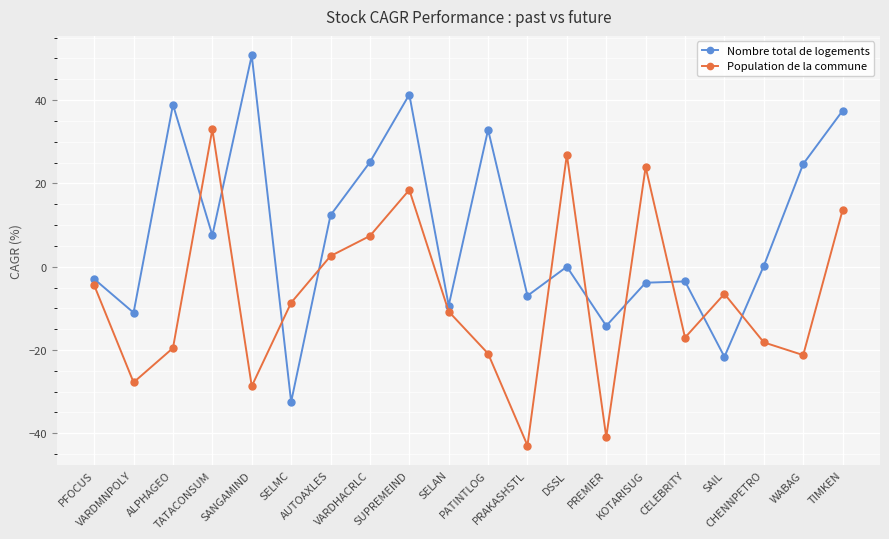

What is the difference between the maximum and second lowest values in the Nombre total de logements series?

72.4